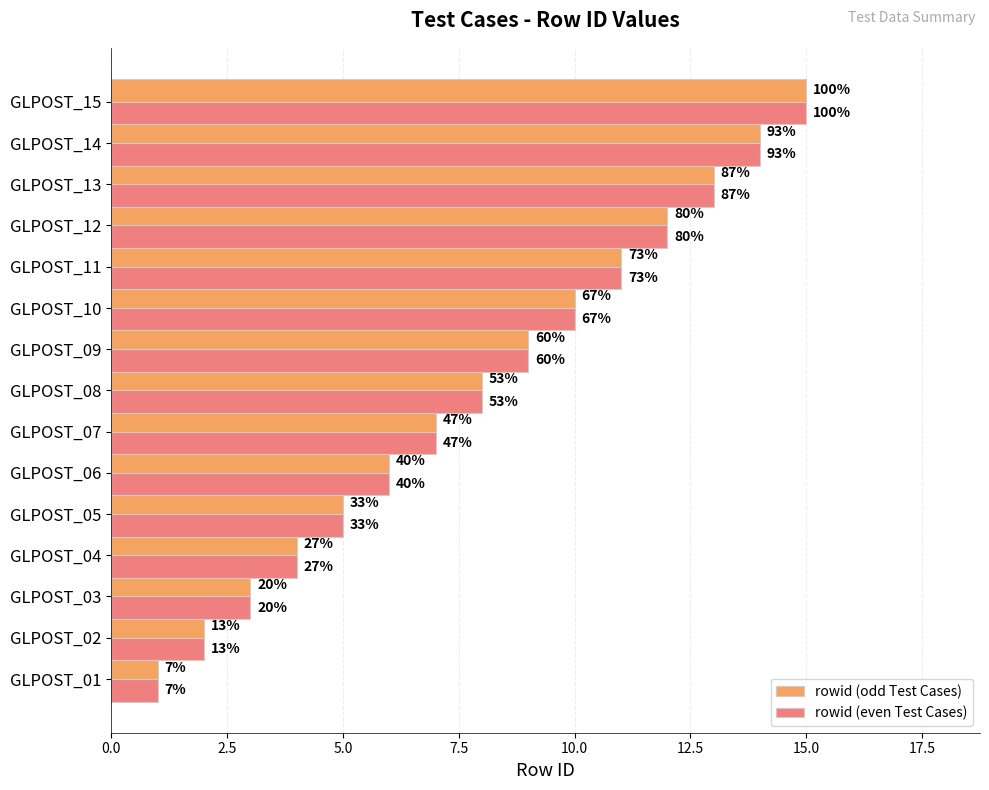

What are all the series names shown in the legend?

rowid (odd Test Cases), rowid (even Test Cases)